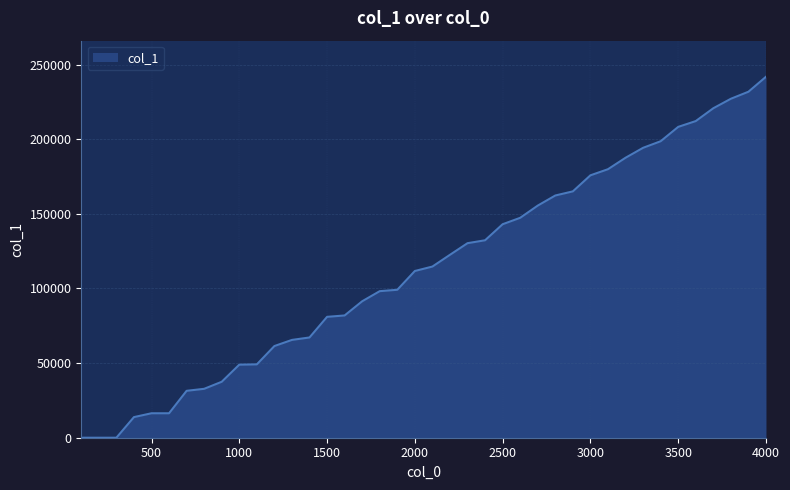

What is the greatest value displayed?

241864